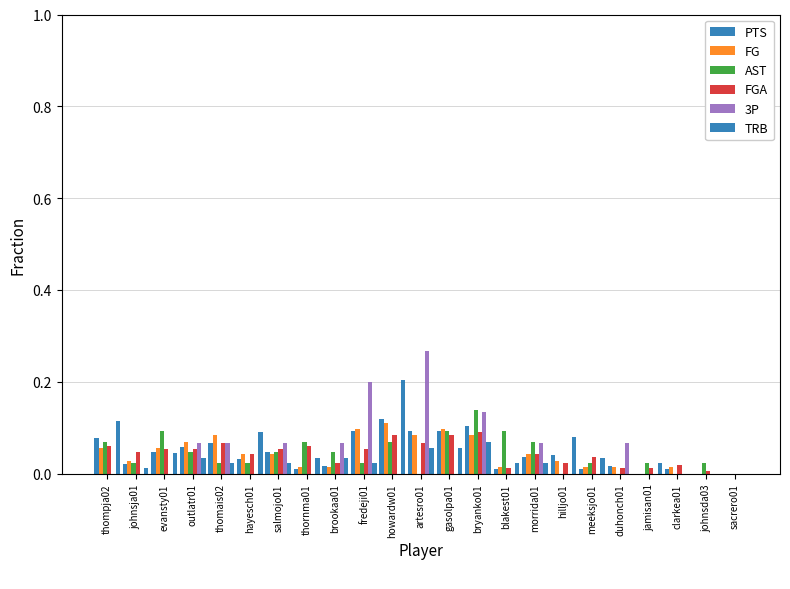

Reading left to right, transcribe all the data shown in this chart.

PTS: thompja02=0.1	johnsja01=0.0	evansty01=0.0	outlatr01=0.1	thomais02=0.1	hayesch01=0.0	salmojo01=0.0	thornma01=0.0	brookaa01=0.0	fredeji01=0.1	howardw01=0.1	artesro01=0.1	gasolpa01=0.1	bryanko01=0.1	blakest01=0.0	morrida01=0.0	hilljo01=0.0	meeksjo01=0.0	duhonch01=0.0	jamisan01=0.0	clarkea01=0.0	johnsda03=0.0	sacrero01=0.0
FG: thompja02=0.1	johnsja01=0.0	evansty01=0.1	outlatr01=0.1	thomais02=0.1	hayesch01=0.0	salmojo01=0.0	thornma01=0.0	brookaa01=0.0	fredeji01=0.1	howardw01=0.1	artesro01=0.1	gasolpa01=0.1	bryanko01=0.1	blakest01=0.0	morrida01=0.0	hilljo01=0.0	meeksjo01=0.0	duhonch01=0.0	jamisan01=0.0	clarkea01=0.0	johnsda03=0.0	sacrero01=0.0
AST: thompja02=0.1	johnsja01=0.0	evansty01=0.1	outlatr01=0.0	thomais02=0.0	hayesch01=0.0	salmojo01=0.0	thornma01=0.1	brookaa01=0.0	fredeji01=0.0	howardw01=0.1	artesro01=0.0	gasolpa01=0.1	bryanko01=0.1	blakest01=0.1	morrida01=0.1	hilljo01=0.0	meeksjo01=0.0	duhonch01=0.0	jamisan01=0.0	clarkea01=0.0	johnsda03=0.0	sacrero01=0.0
FGA: thompja02=0.1	johnsja01=0.0	evansty01=0.1	outlatr01=0.1	thomais02=0.1	hayesch01=0.0	salmojo01=0.1	thornma01=0.1	brookaa01=0.0	fredeji01=0.1	howardw01=0.1	artesro01=0.1	gasolpa01=0.1	bryanko01=0.1	blakest01=0.0	morrida01=0.0	hilljo01=0.0	meeksjo01=0.0	duhonch01=0.0	jamisan01=0.0	clarkea01=0.0	johnsda03=0.0	sacrero01=0.0
3P: thompja02=0.0	johnsja01=0.0	evansty01=0.0	outlatr01=0.1	thomais02=0.1	hayesch01=0.0	salmojo01=0.1	thornma01=0.0	brookaa01=0.1	fredeji01=0.2	howardw01=0.0	artesro01=0.3	gasolpa01=0.0	bryanko01=0.1	blakest01=0.0	morrida01=0.1	hilljo01=0.0	meeksjo01=0.0	duhonch01=0.1	jamisan01=0.0	clarkea01=0.0	johnsda03=0.0	sacrero01=0.0
TRB: thompja02=0.1	johnsja01=0.0	evansty01=0.0	outlatr01=0.0	thomais02=0.0	hayesch01=0.1	salmojo01=0.0	thornma01=0.0	brookaa01=0.0	fredeji01=0.0	howardw01=0.2	artesro01=0.1	gasolpa01=0.1	bryanko01=0.1	blakest01=0.0	morrida01=0.0	hilljo01=0.1	meeksjo01=0.0	duhonch01=0.0	jamisan01=0.0	clarkea01=0.0	johnsda03=0.0	sacrero01=0.0